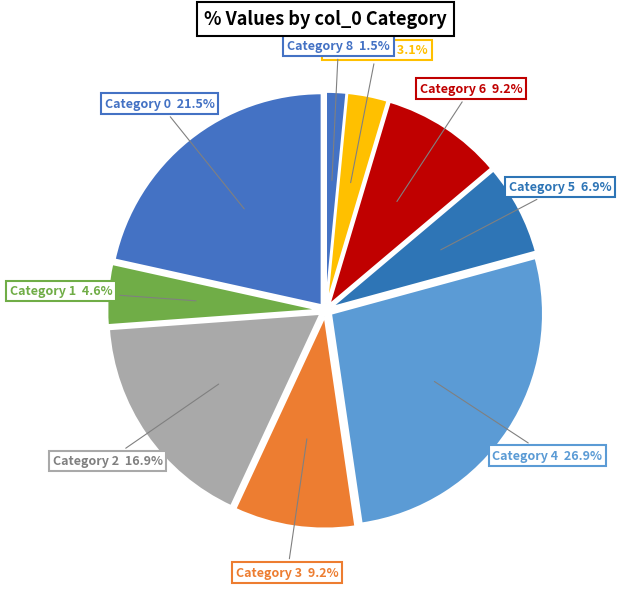

How many segments does this pie chart have?

9